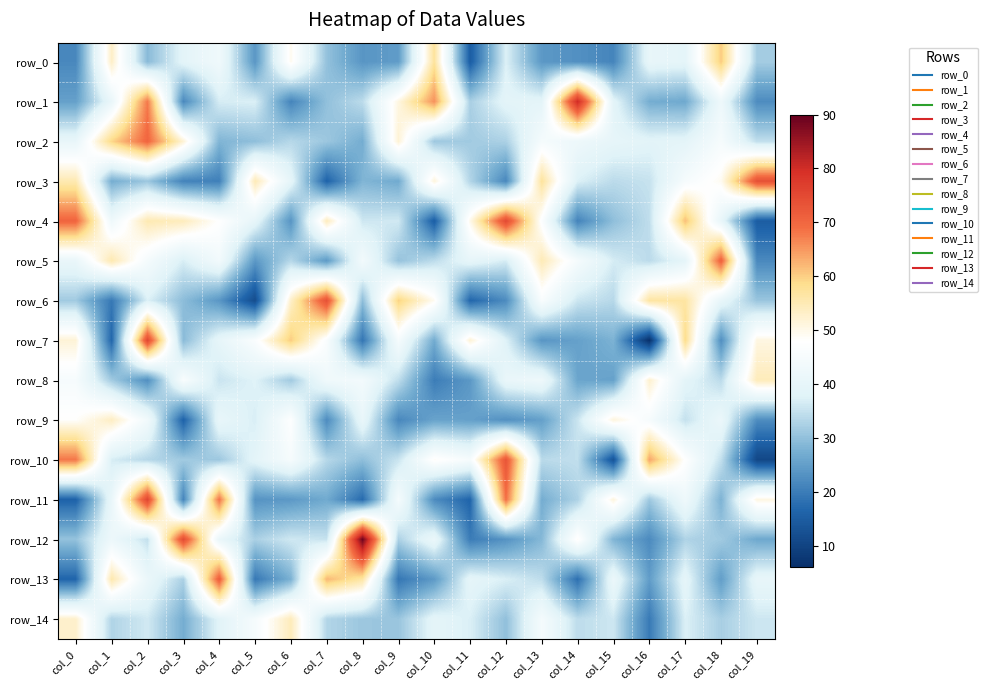

Reading left to right, extract all data points from this chart.

row_0: 21.7	53.2	29.1	38.7	43.0	23.8	49.5	30.2	23.7	24.7	57.4	15.0	37.2	24.1	22.9	21.2	40.2	39.3	60.3	31.9
row_1: 25.3	40.8	67.7	21.9	36.6	37.2	21.2	30.0	34.1	50.8	65.6	32.3	38.9	39.0	80.3	38.8	27.2	26.6	42.2	22.2
row_2: 40.4	59.2	70.2	51.8	28.3	29.7	33.5	31.1	27.2	51.9	31.2	31.5	32.6	44.8	42.2	39.7	38.5	39.0	45.1	34.5
row_3: 55.2	27.2	31.0	21.0	20.5	54.8	39.5	16.1	28.3	26.8	51.3	33.2	21.5	57.3	37.3	34.0	35.1	45.1	49.3	73.9
row_4: 70.2	42.7	55.2	54.3	47.9	39.7	23.5	54.1	35.8	36.1	15.1	49.9	75.2	47.0	21.0	29.8	34.4	61.4	40.5	15.0
row_5: 40.8	55.3	44.6	36.8	43.8	24.1	33.5	24.4	43.9	30.4	34.1	39.8	36.6	54.8	44.7	36.5	34.0	39.3	70.9	21.8
row_6: 31.5	19.4	37.2	29.5	23.9	11.7	53.1	73.8	29.6	59.7	49.2	16.7	22.2	45.9	35.6	33.6	56.8	56.6	40.1	30.8
row_7: 51.8	16.7	75.4	29.3	39.7	46.3	60.2	46.2	18.9	44.9	26.9	51.8	37.5	23.7	25.3	28.0	6.2	58.6	22.7	50.7
row_8: 45.1	31.7	22.7	45.9	35.4	37.7	31.5	43.2	44.0	34.4	20.0	24.0	40.8	42.3	26.0	25.4	52.5	38.9	34.0	54.5
row_9: 48.2	53.6	43.5	15.9	40.3	36.9	47.4	22.1	40.6	21.6	25.7	25.3	22.8	25.2	35.5	51.2	45.1	34.9	41.3	22.4
row_10: 68.0	36.7	33.4	31.5	31.1	38.9	45.1	33.5	29.7	35.4	48.7	45.1	73.0	33.9	34.6	13.2	63.7	47.7	34.8	10.6
row_11: 15.9	40.7	75.7	21.1	68.5	23.3	24.1	26.8	17.4	44.8	22.2	16.3	68.8	27.2	32.7	51.2	31.2	42.5	28.0	50.7
row_12: 30.3	41.9	34.8	74.8	40.9	32.4	36.0	35.2	89.2	32.5	41.2	19.9	23.3	28.8	48.7	28.3	22.0	32.8	31.5	26.5
row_13: 16.5	55.5	41.2	32.4	71.6	19.3	27.8	62.1	56.5	19.1	24.3	39.3	37.1	34.3	18.1	41.4	24.8	39.4	24.9	40.1
row_14: 52.7	33.0	36.1	27.2	38.3	44.9	54.4	33.2	31.0	30.7	39.2	37.1	29.9	44.6	34.2	35.8	19.7	37.2	32.2	35.7